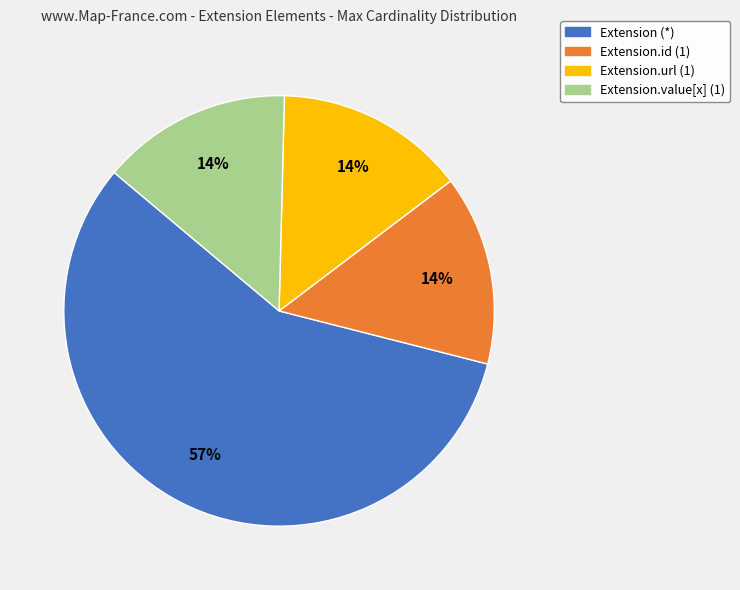

Do Extension.url (1) and Extension.value[x] (1) together represent more than half of the pie?

No